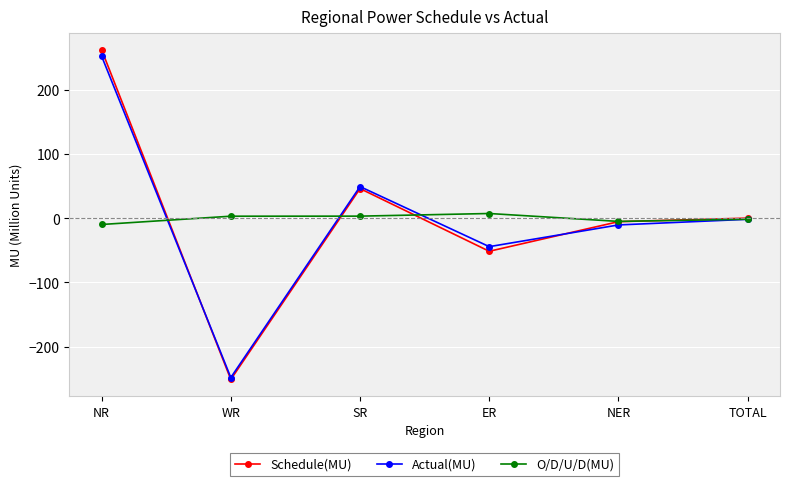

At which category is the sum across all series the highest?

NR